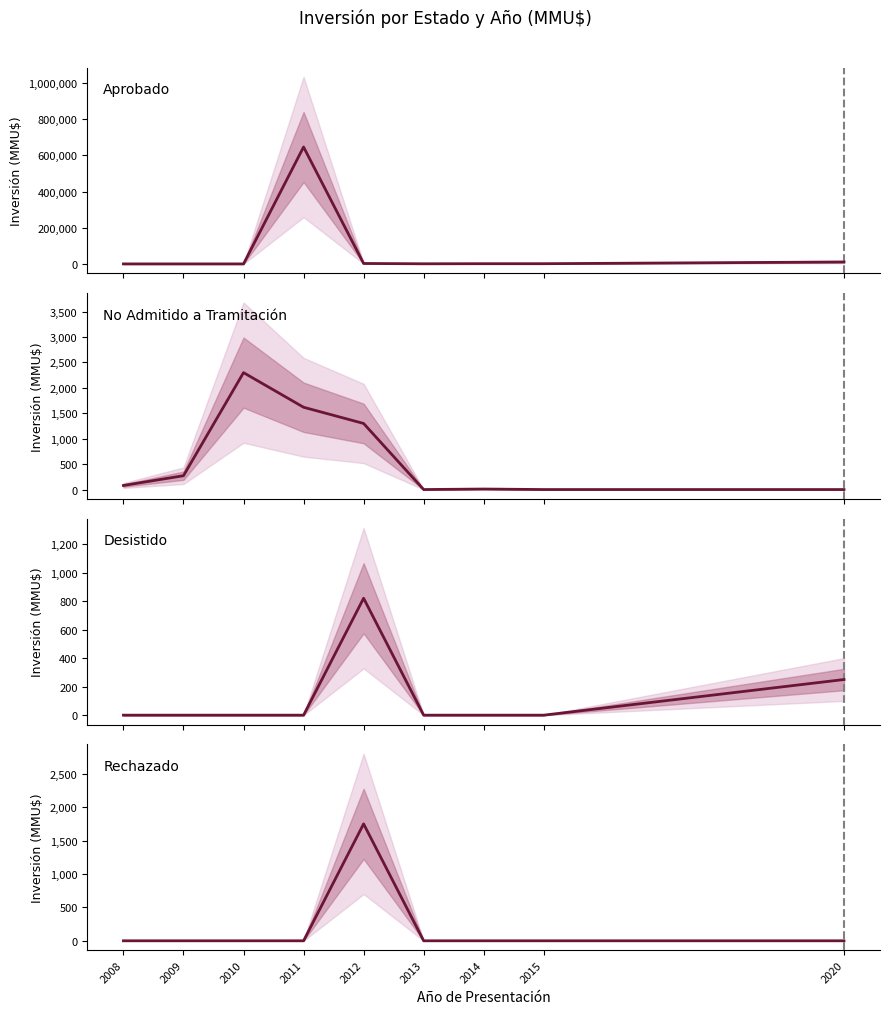

What is the difference between the maximum and minimum values in the Aprobado series?

646834